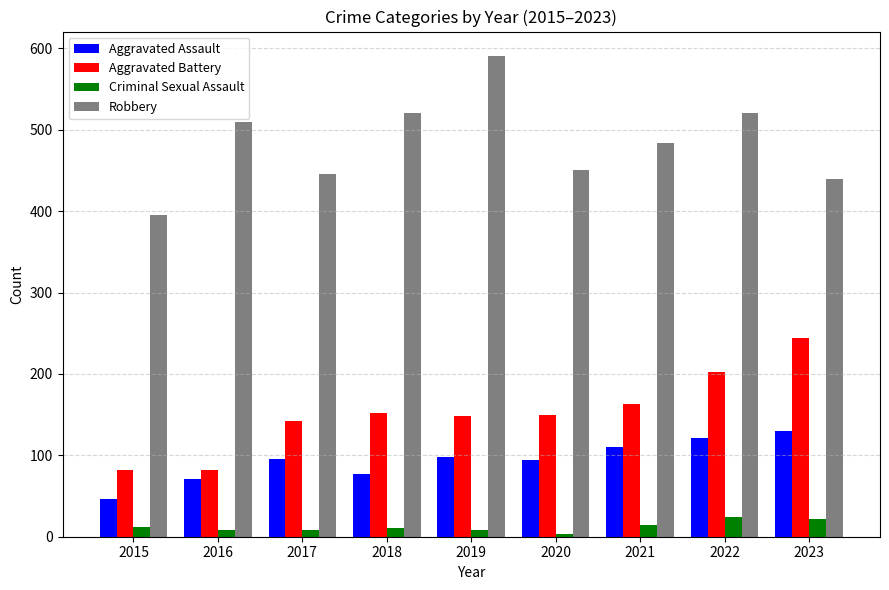

How many bars are there in total?

36